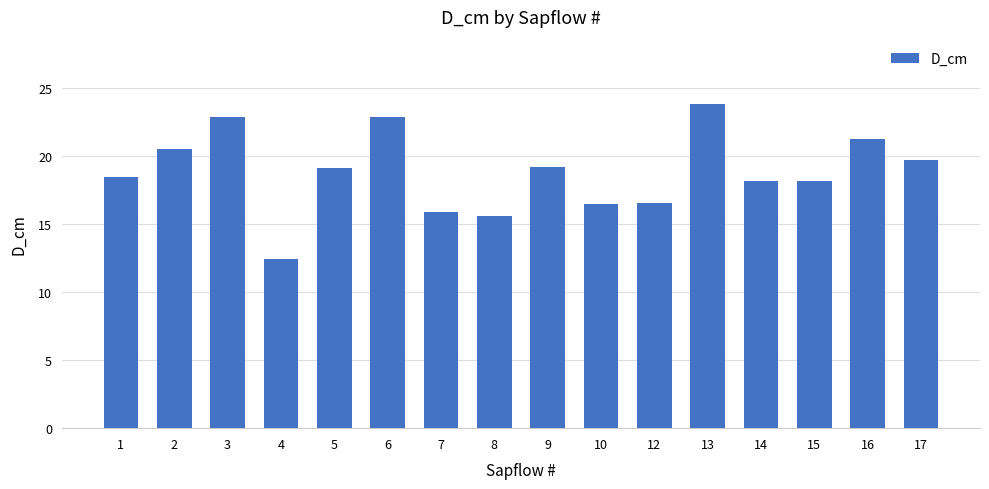

Approximately how many times larger is the value at 12 compared to 5?

0.9